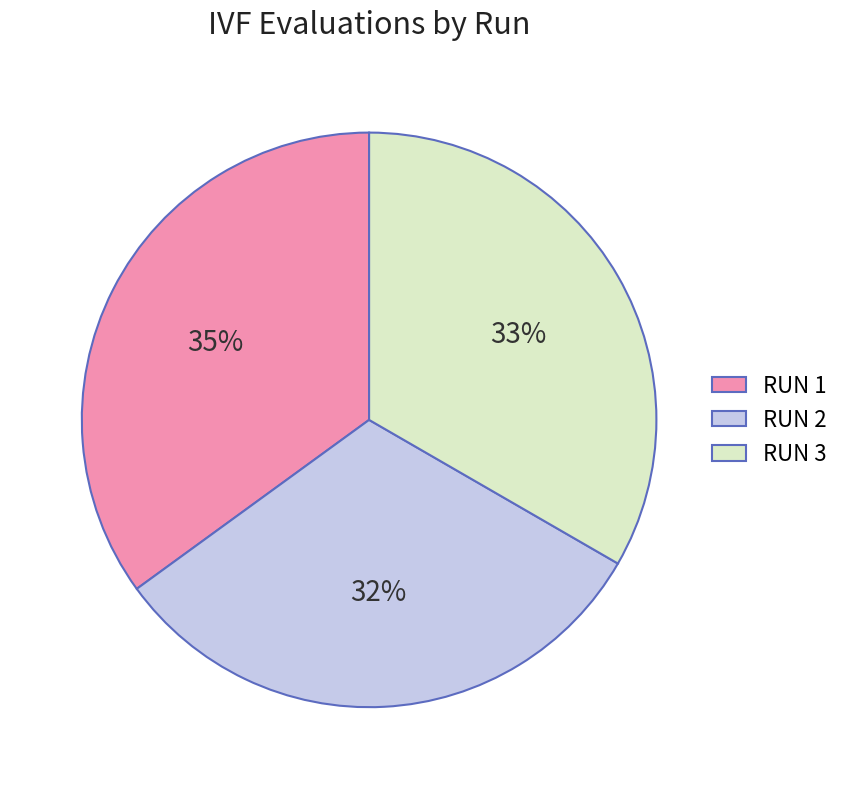

What is the ratio of the value at RUN 1 to the value at RUN 2?

1.1